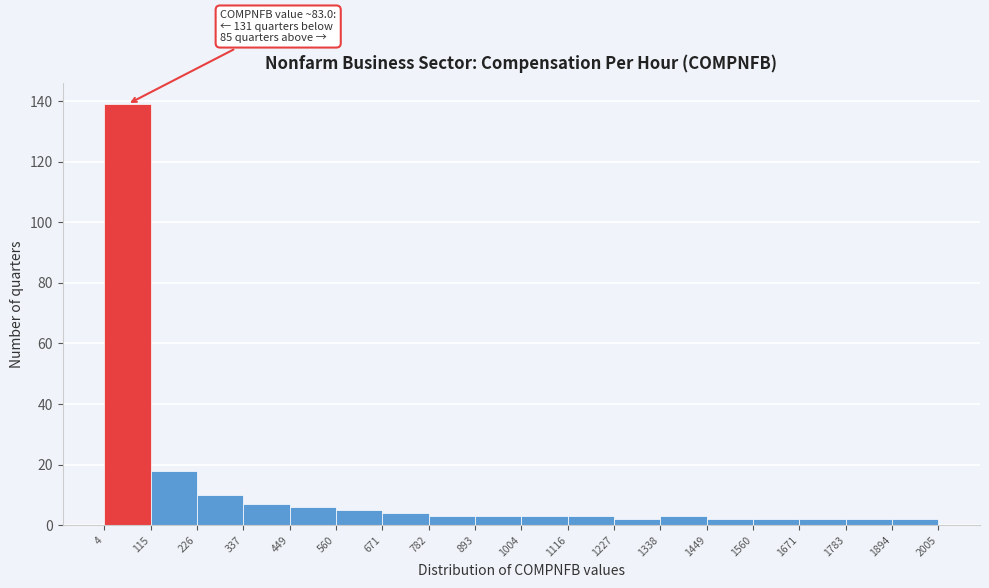

Which range on the x-axis has the tallest bar?

4 to 115